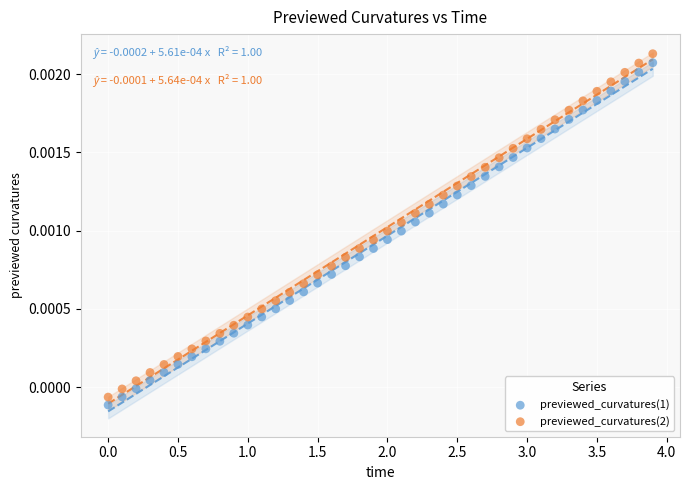

What are all the series names shown in the legend?

previewed_curvatures(1), previewed_curvatures(2)